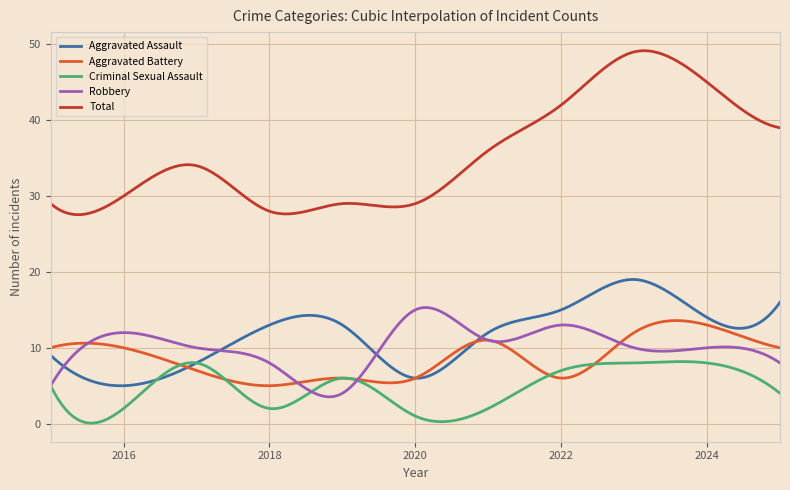

Which series has the largest range (max minus min)?

Total